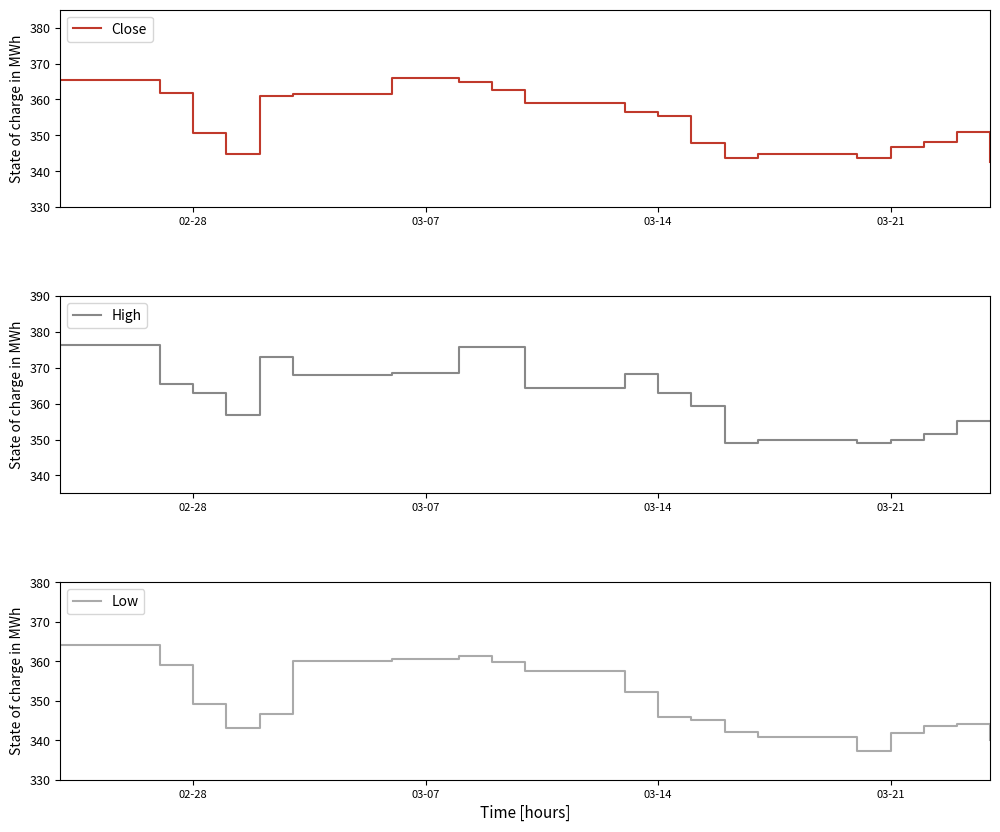

What is the minimum value for Close?

342.7